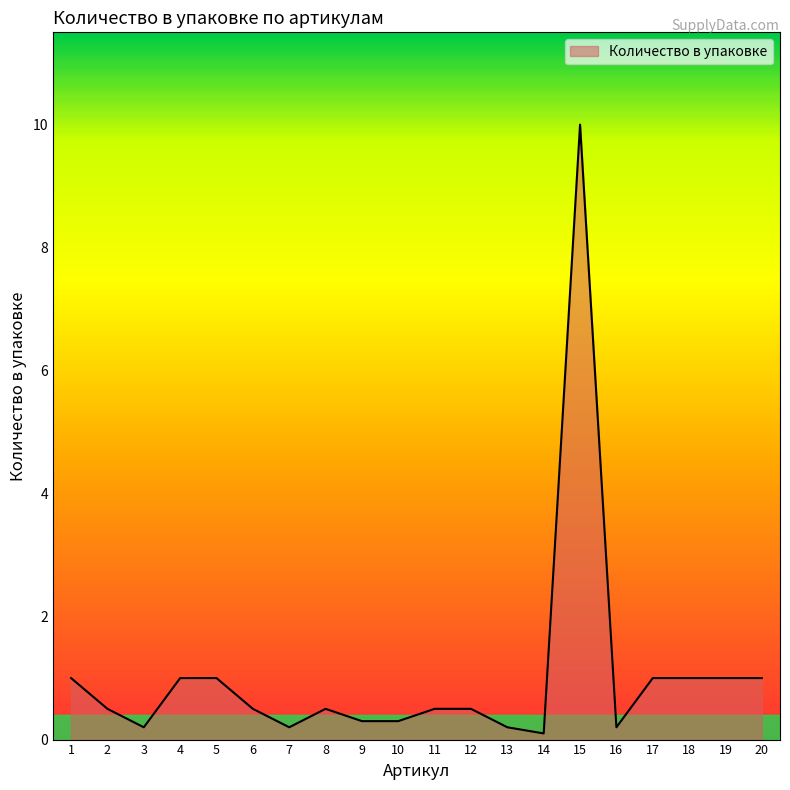

What is the smallest value displayed?

0.1